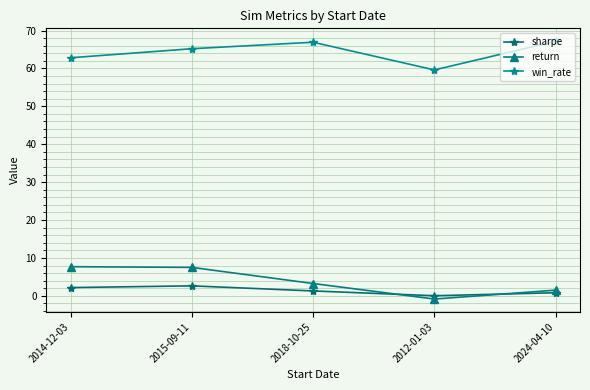

At which category is the sum across all series the highest?

2015-09-11